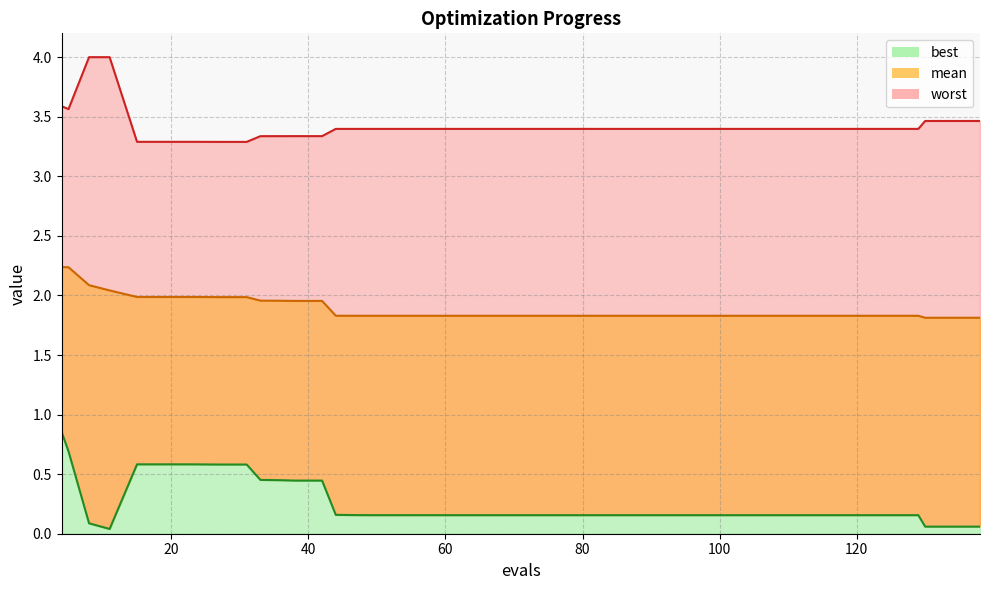

At how many categories does at least one series exceed 1?

40